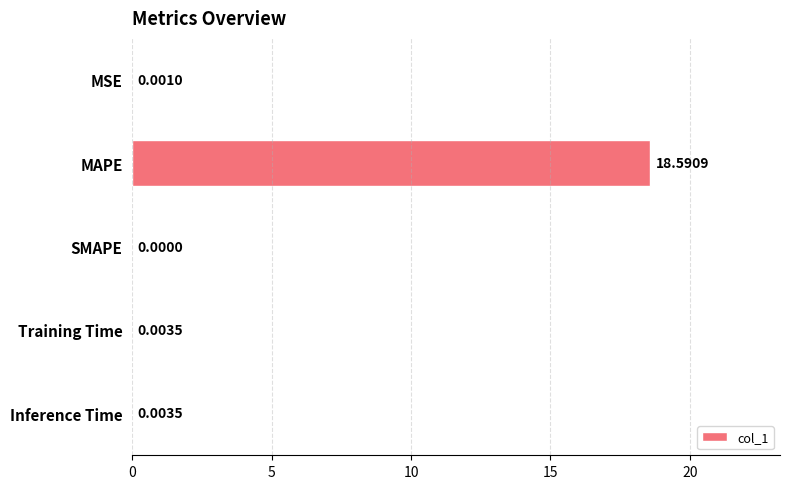

What is the greatest value displayed?

18.6